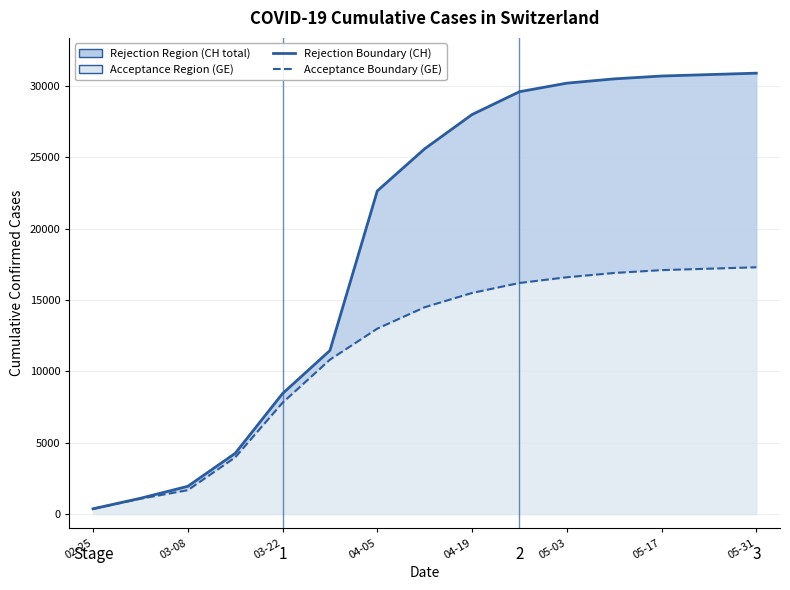

What is the difference between the highest and lowest values at 05-17?

13600